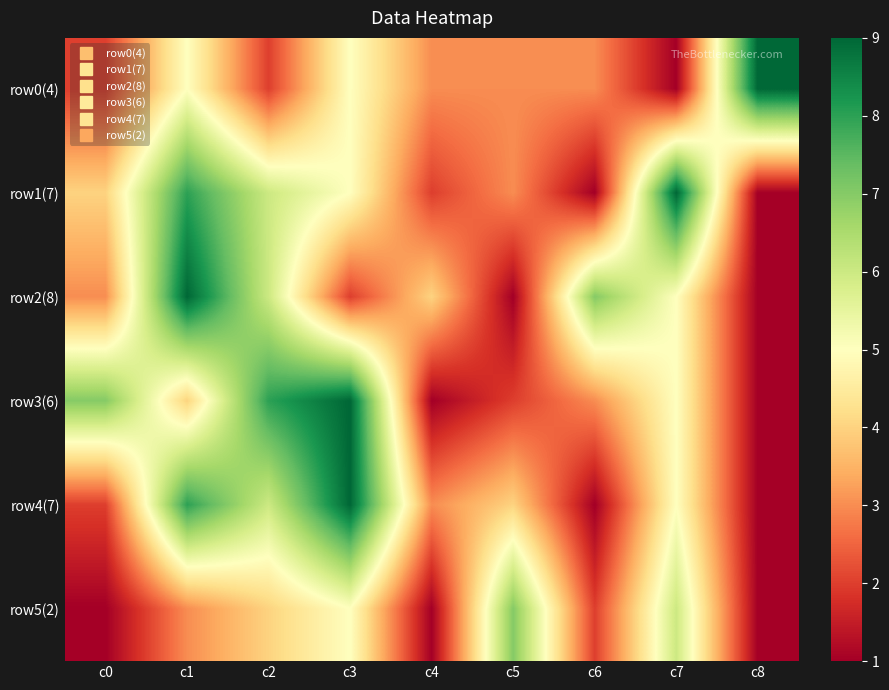

Rank the series by their maximum value, from lowest to highest.

row5(2), row0(4), row1(7), row2(8), row3(6), row4(7)